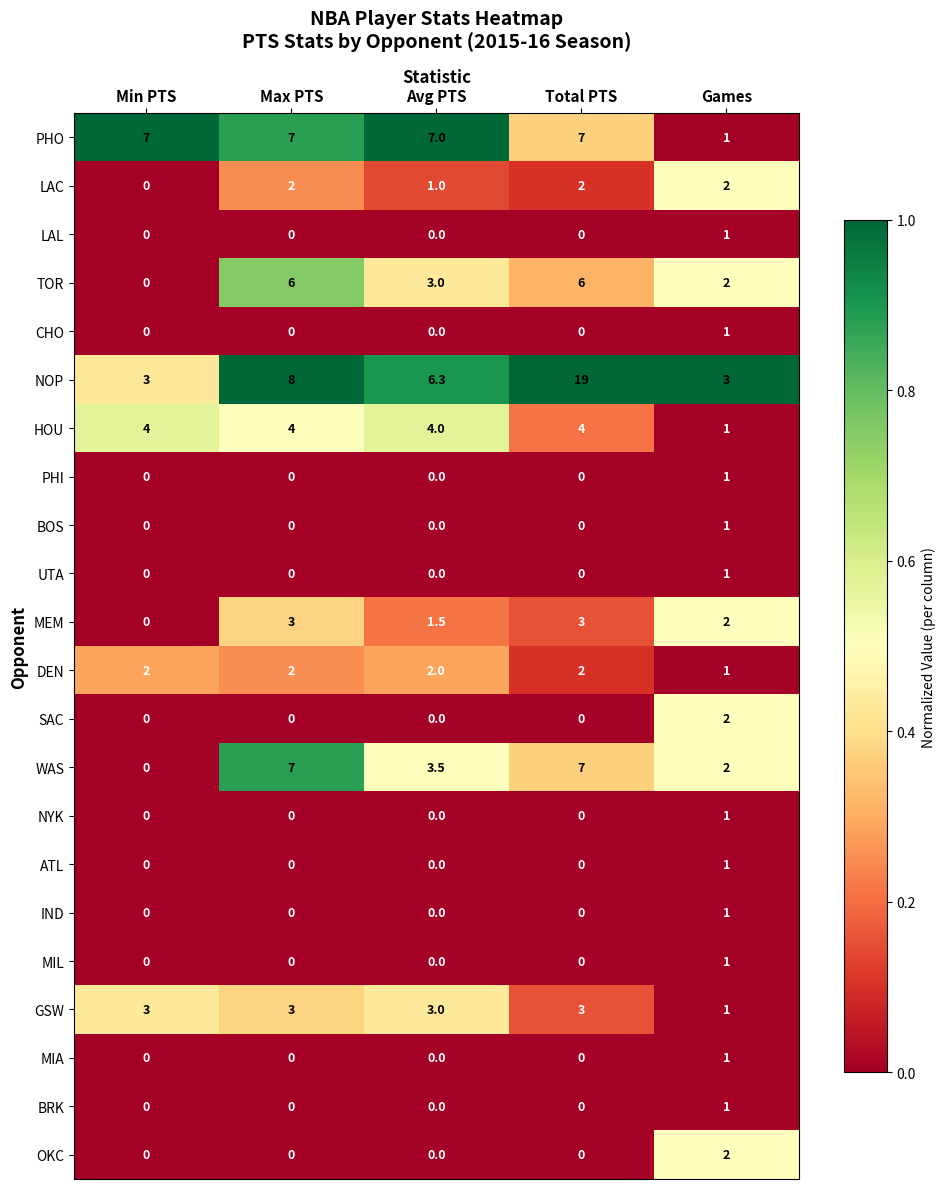

Which series has the largest total across all categories?

NOP